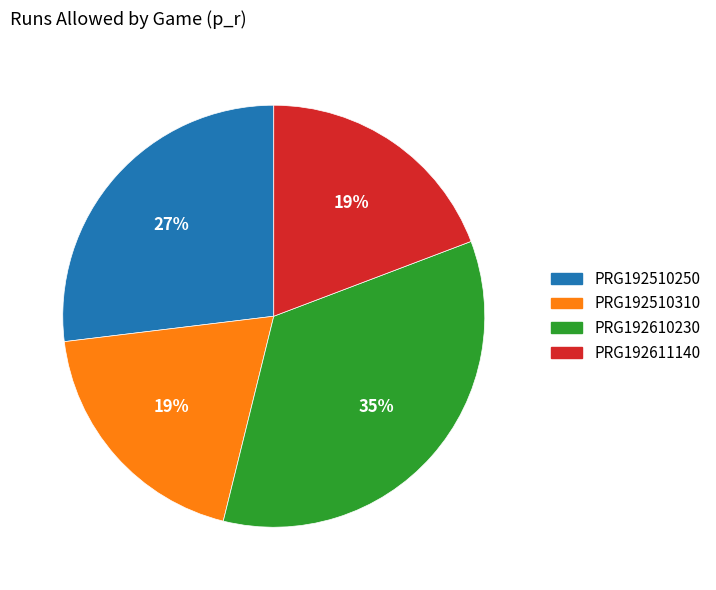

Do PRG192510310 and PRG192611140 together represent more than half of the pie?

No